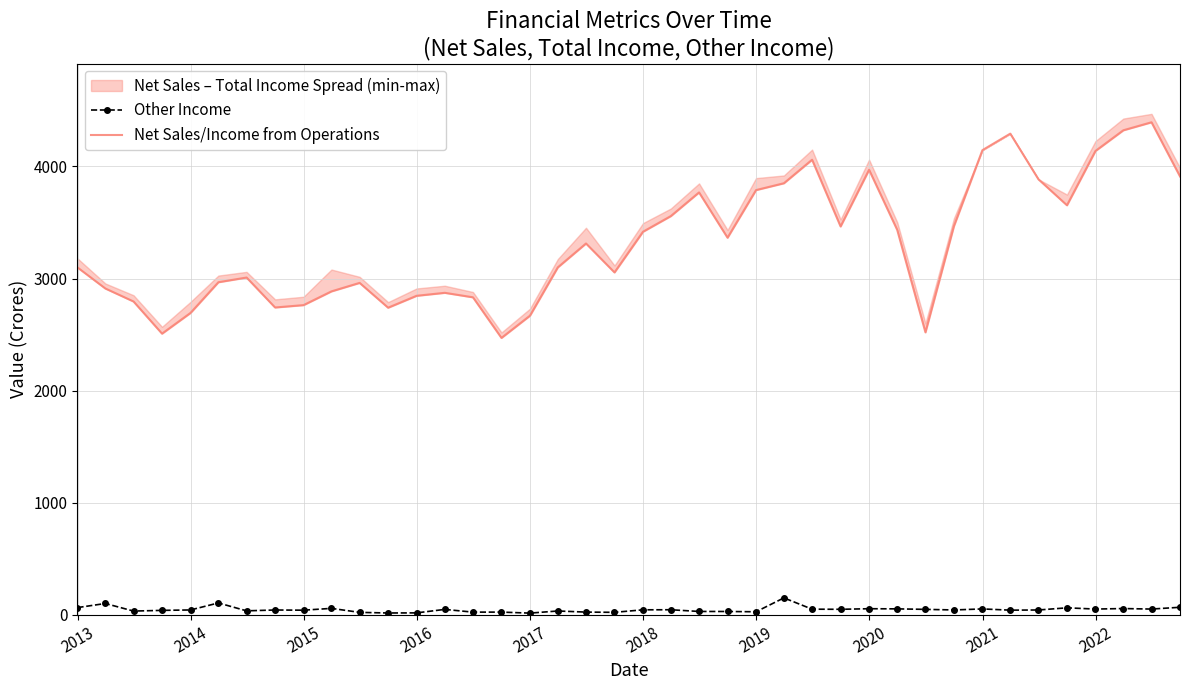

What is the average value of the Net Sales/Income from Operations series?

3315.7